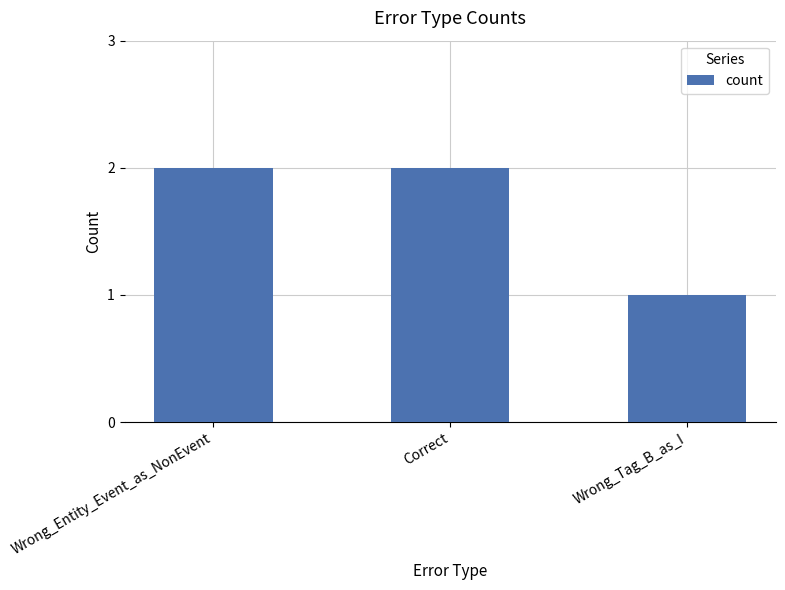

Are the bars horizontal?

No